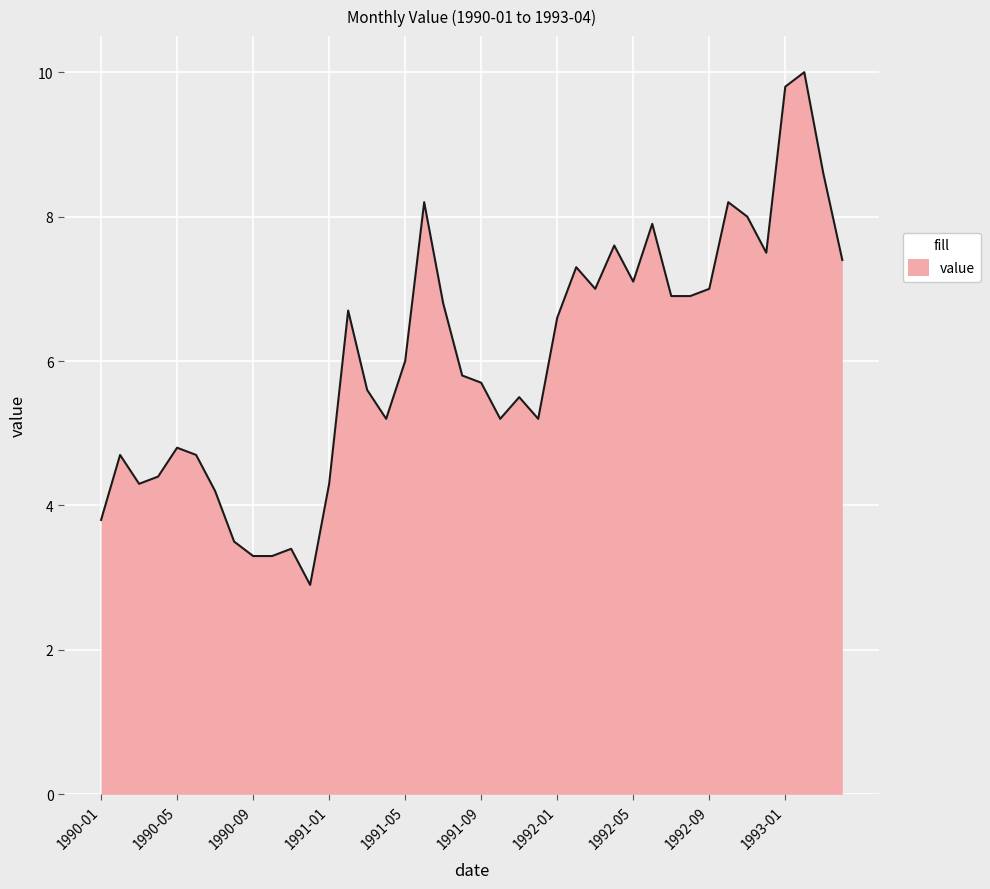

What is the maximum value shown in the chart?

10.0